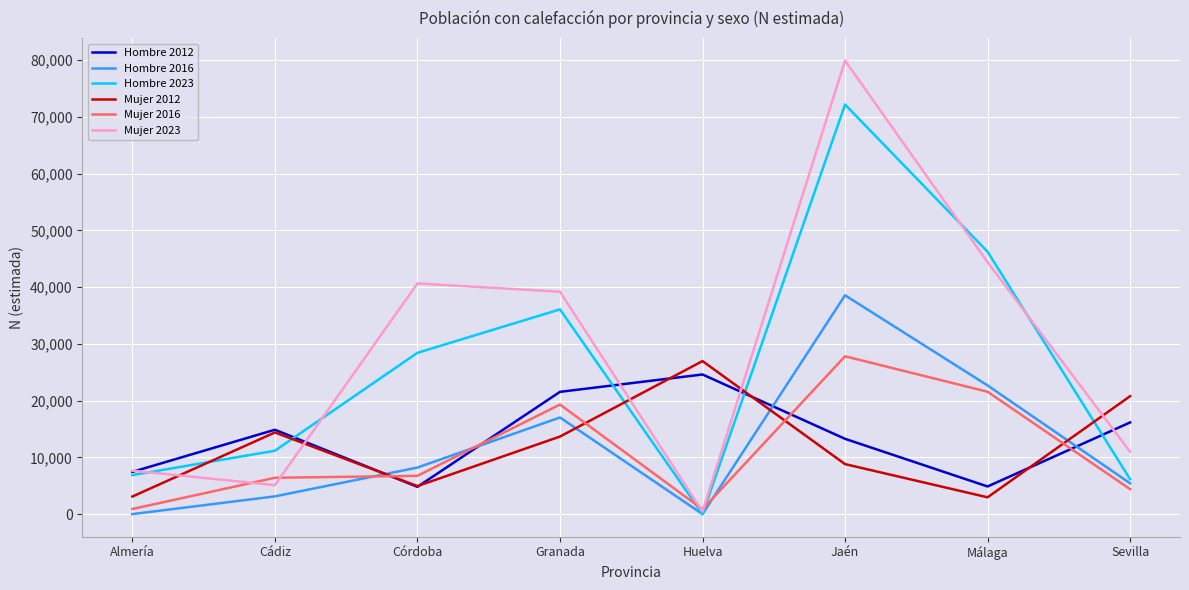

What is the difference between the Hombre 2012 values at Sevilla and Cádiz?

1292